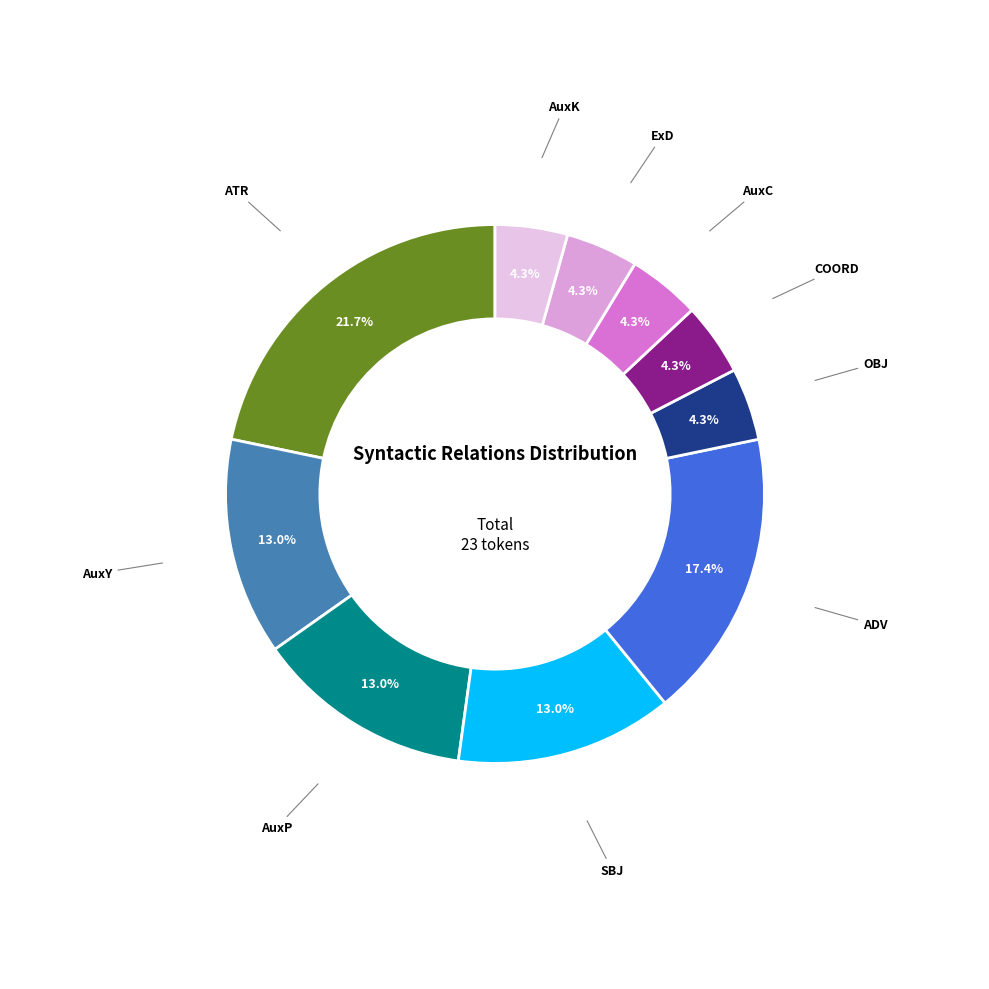

Which slice is the largest?

ATR